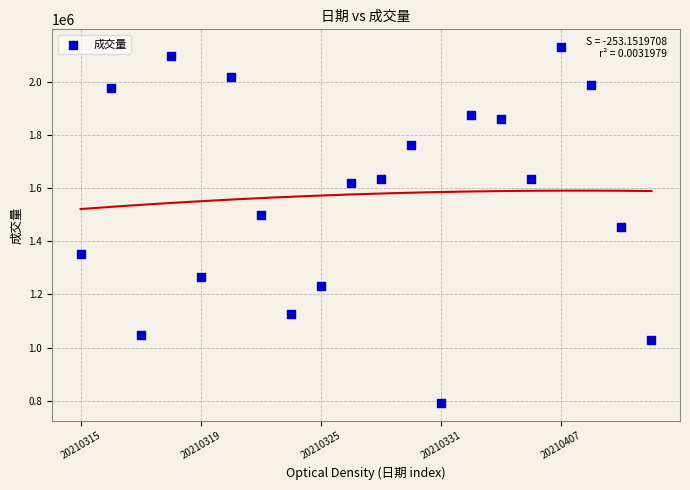

What is the range of Y values (max minus min)?

1341732